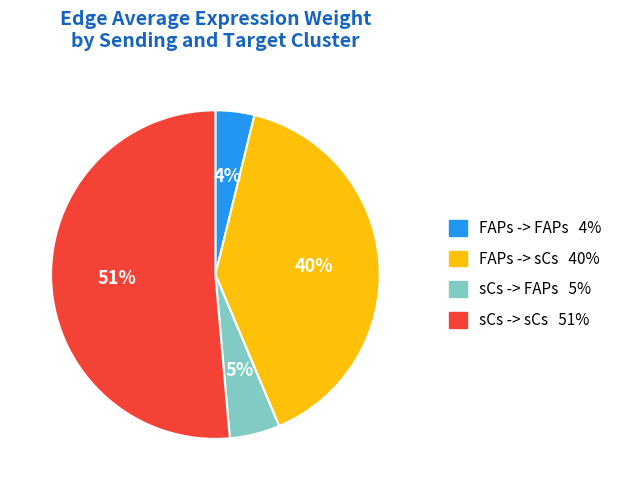

Combined, do sCs -> FAPs and sCs -> sCs account for over 50%?

Yes